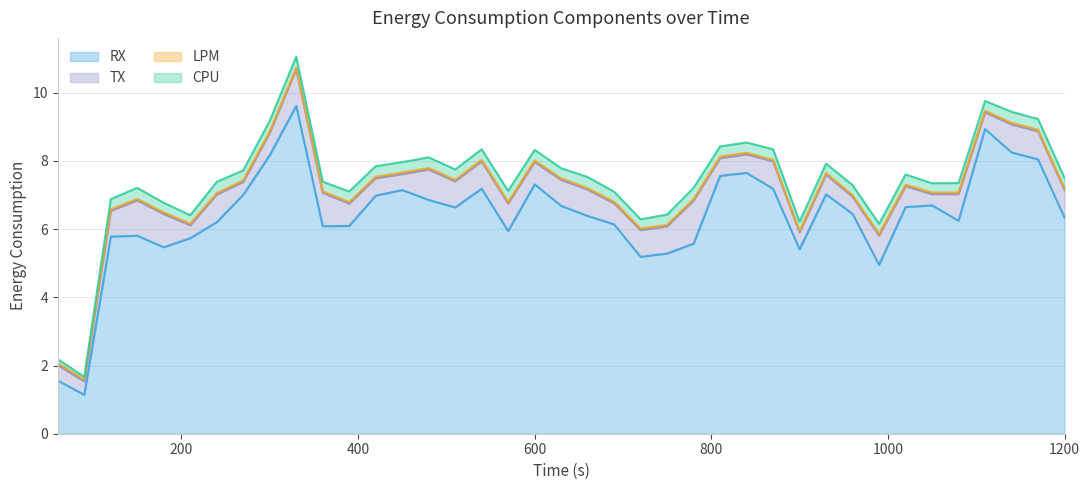

Is the value of CPU at 32 greater than the value of RX at 28?

No